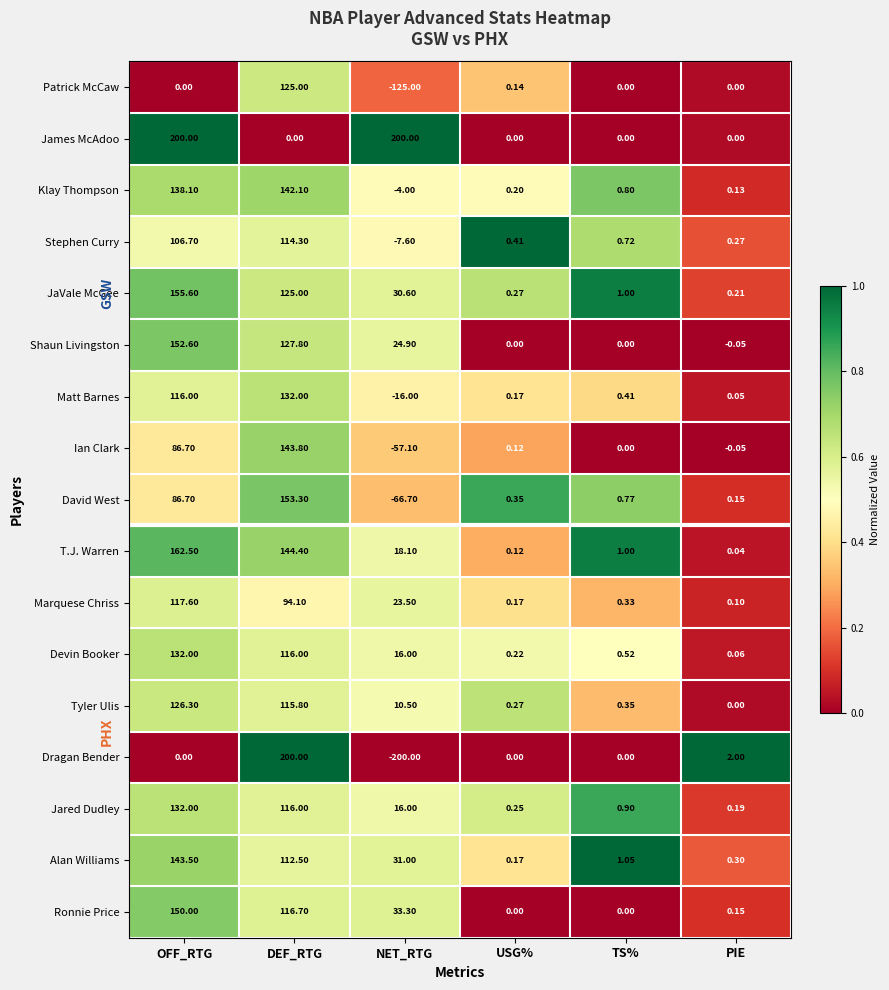

At how many categories does at least one series exceed 0?

6